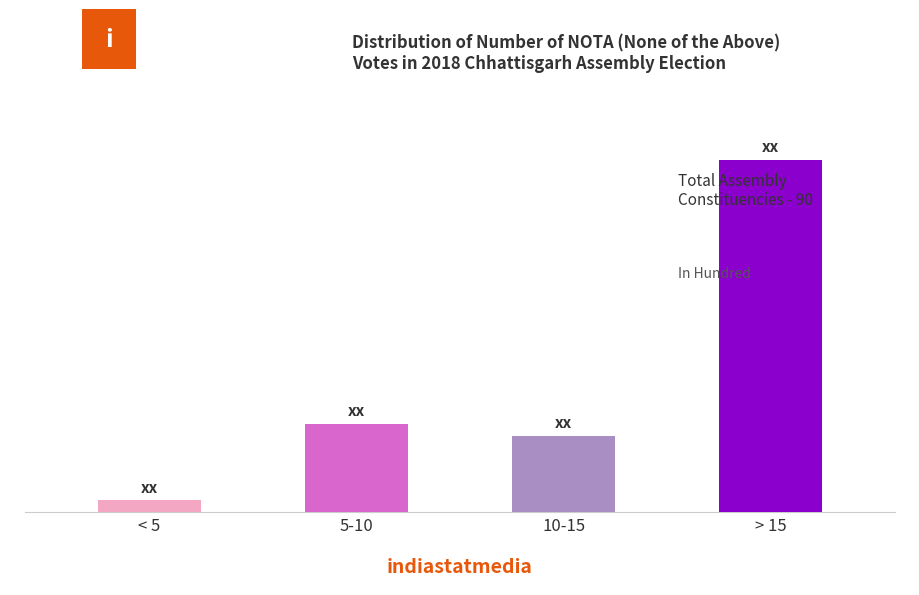

What is the average value?

22